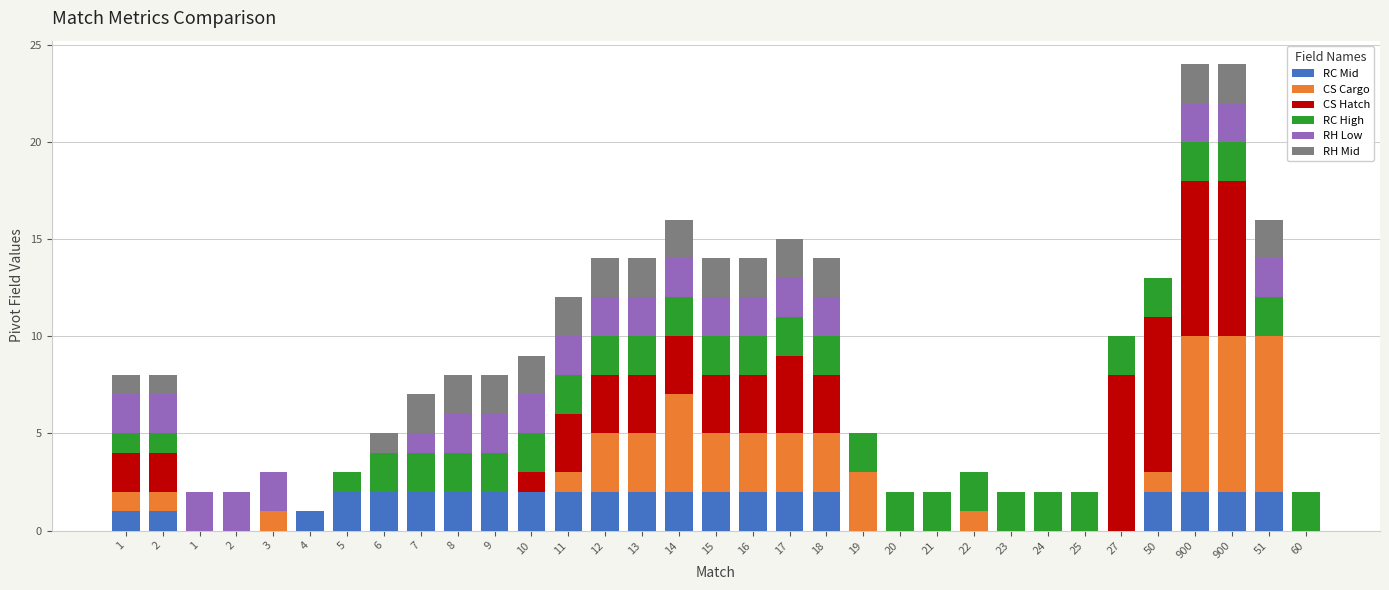

What are all the series names shown in the legend?

RC Mid, CS Cargo, CS Hatch, RC High, RH Low, RH Mid